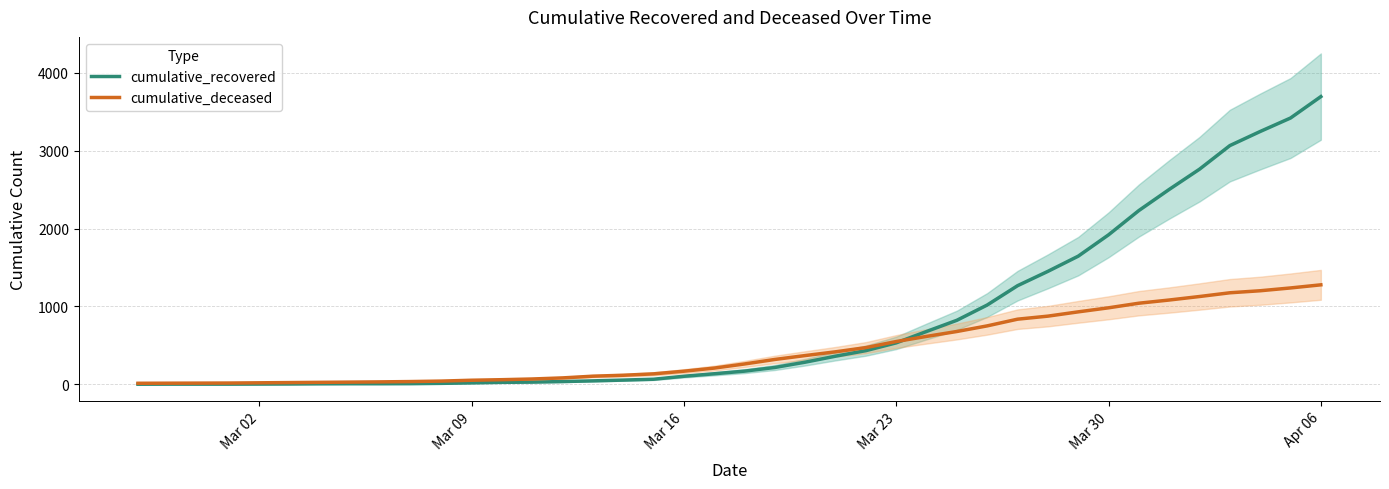

What is the highest value of the cumulative_recovered series?

3695